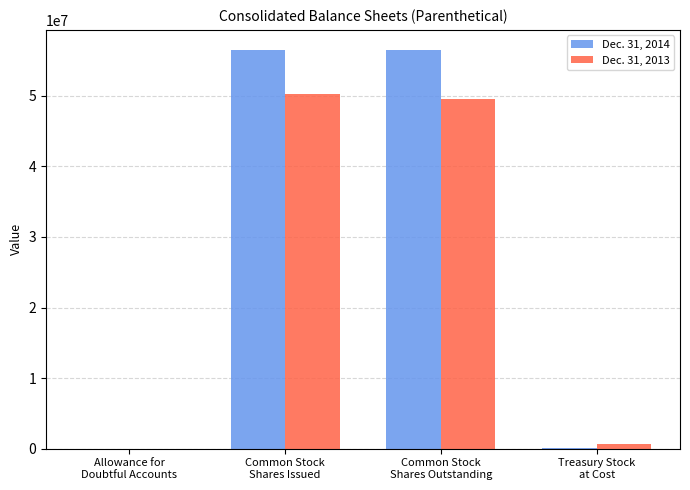

What is the total value across all series at Allowance for
Doubtful Accounts?

16106